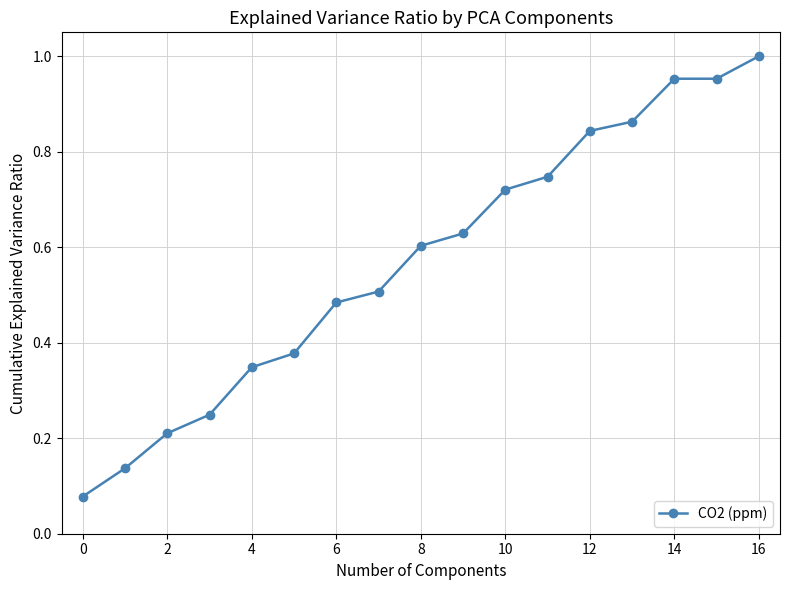

True or false: the data has more than 2 interior local peaks.

False